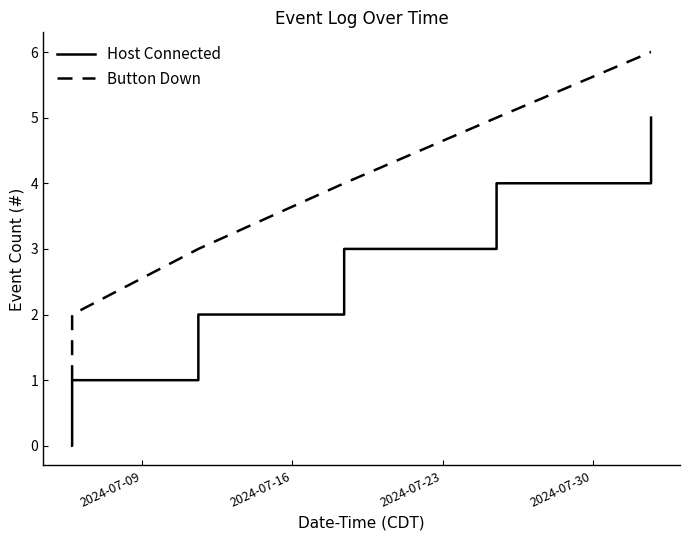

True or false: Host Connected and Button Down cross at least once.

False